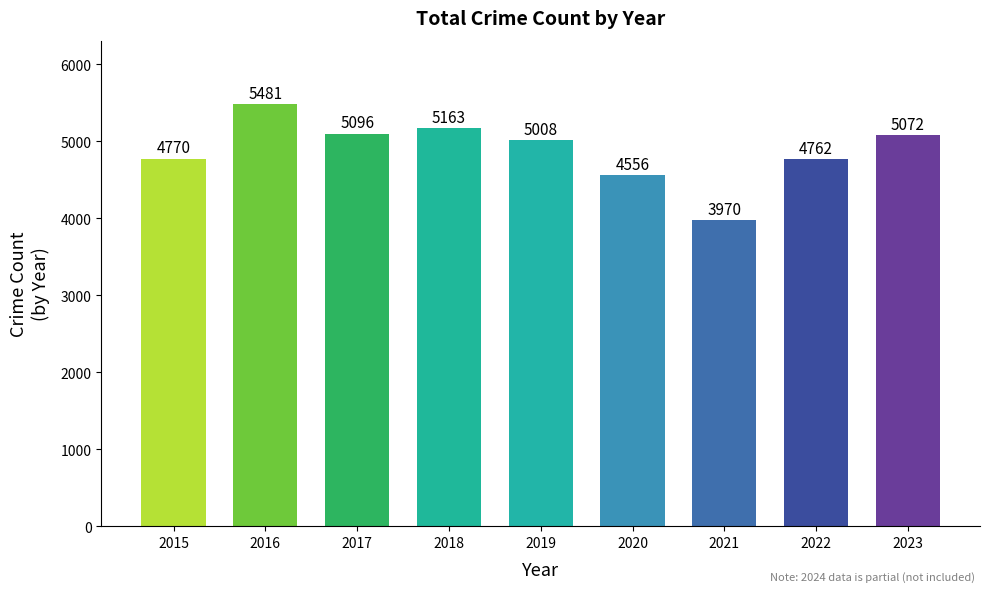

Is it true that the value at 2020 is 4556?

True